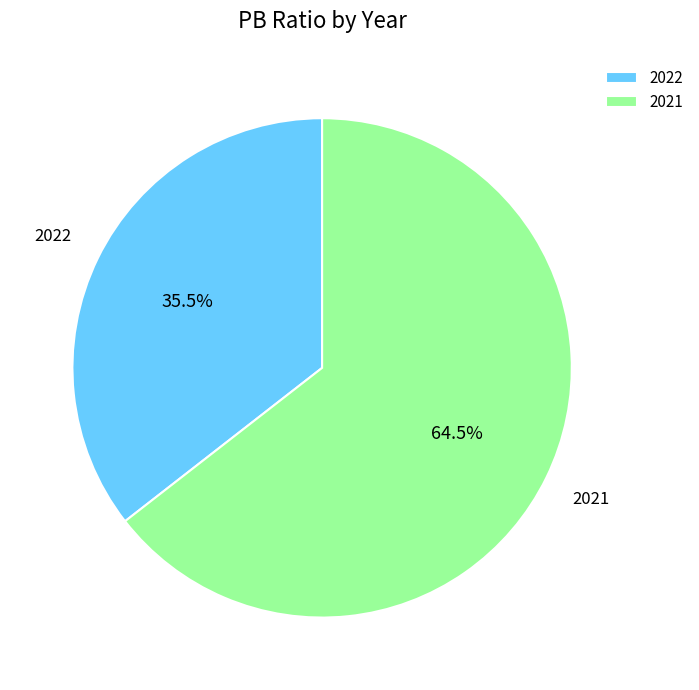

How many slices are in this pie chart?

2